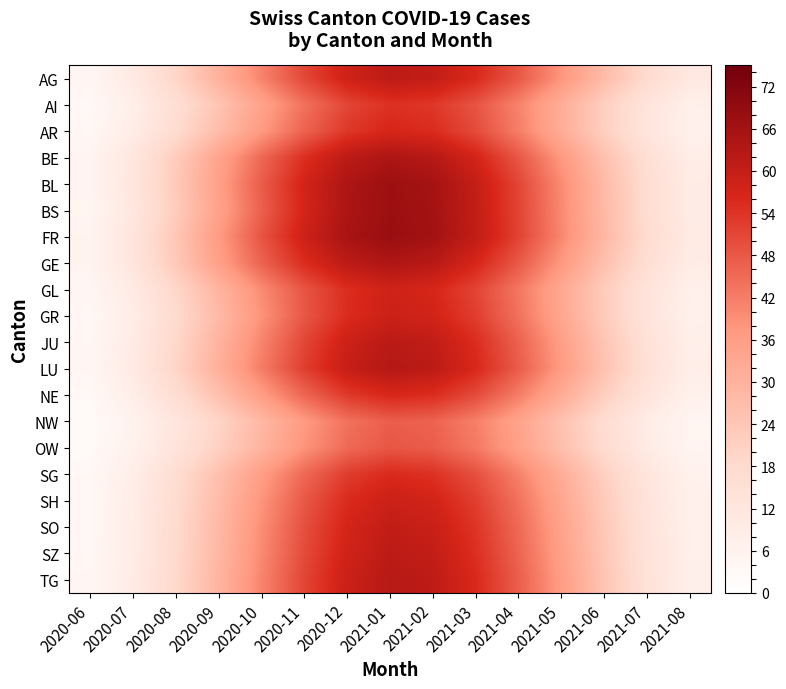

At which category is the sum across all series the highest?

2021-01